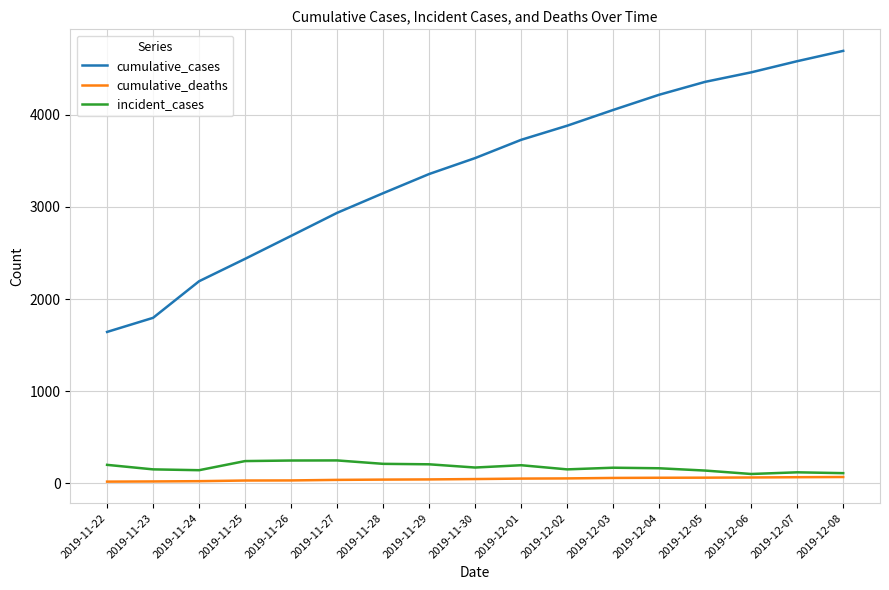

Which category has the highest value across all series?

2019-12-08